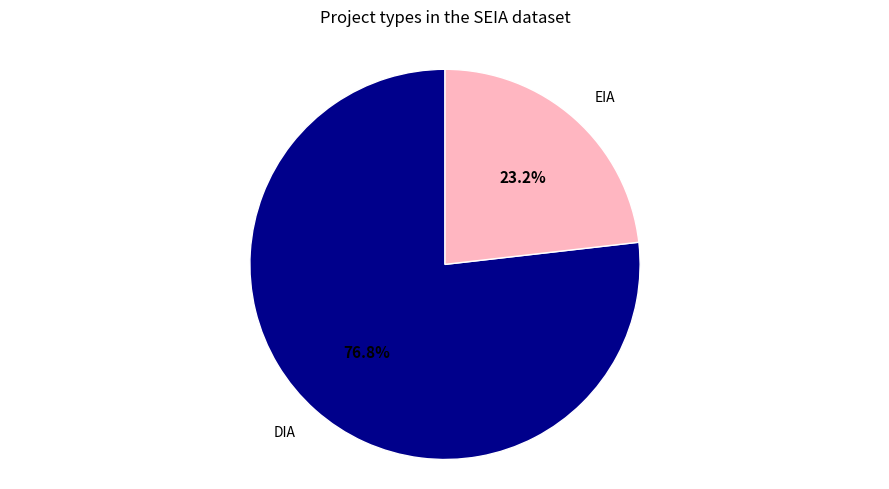

Does any single category account for the majority?

Yes